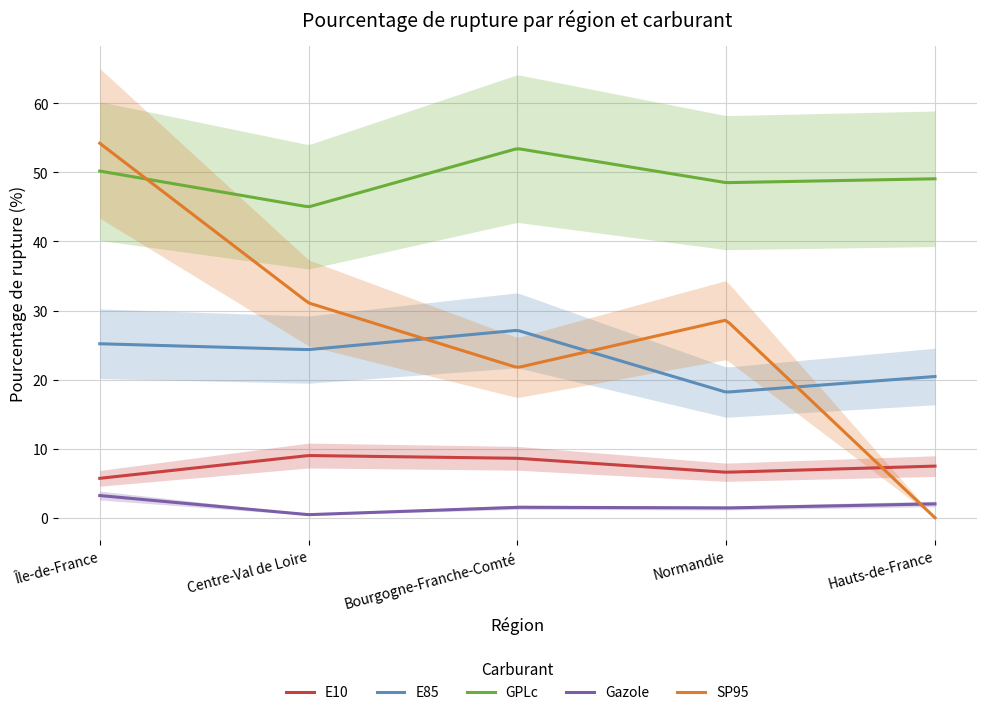

What position from the left is Normandie?

4